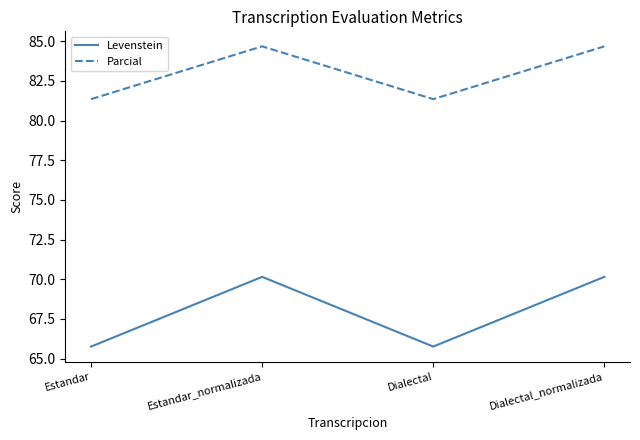

List the series in order of their peak value, lowest first.

Levenstein, Parcial